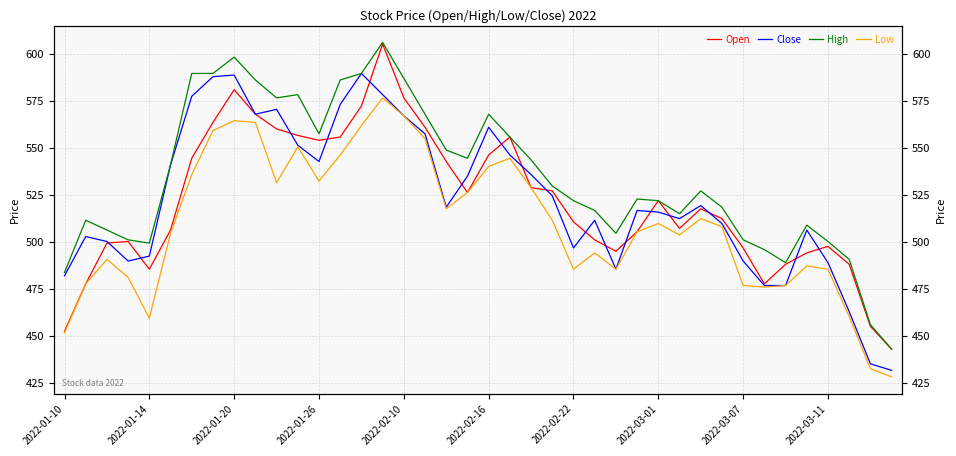

What position from the left is 17?

18